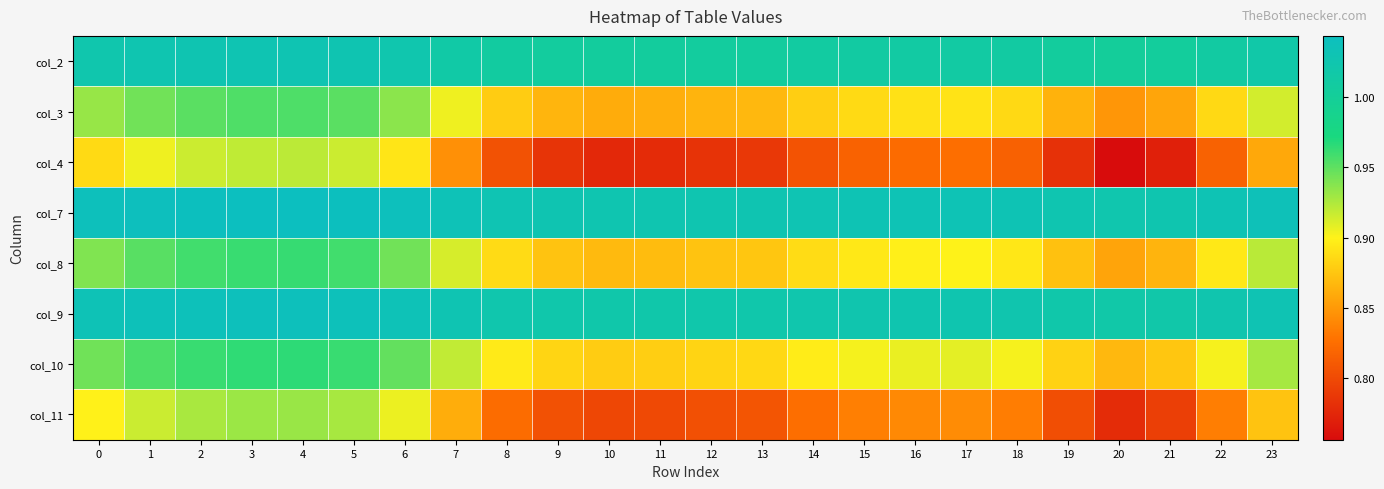

What is the maximum value shown in the chart?

1.0